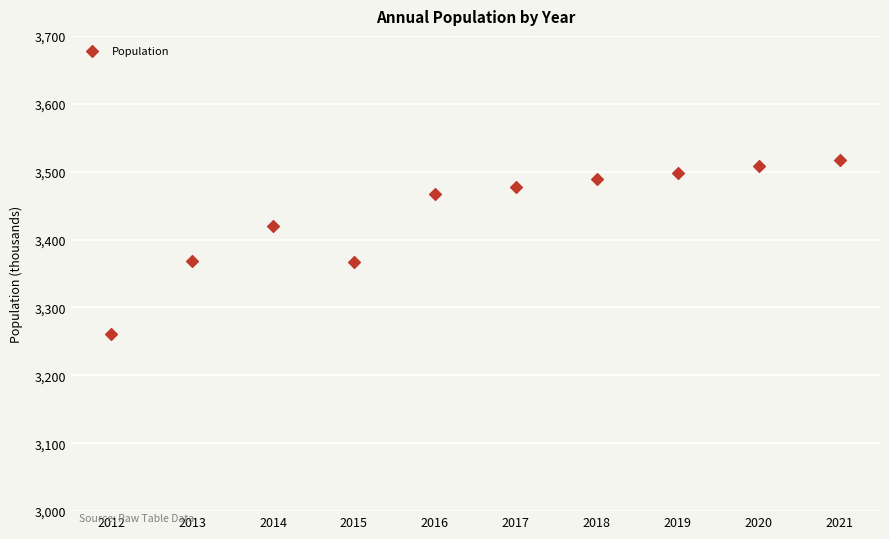

What is the range of Y values (max minus min)?

256